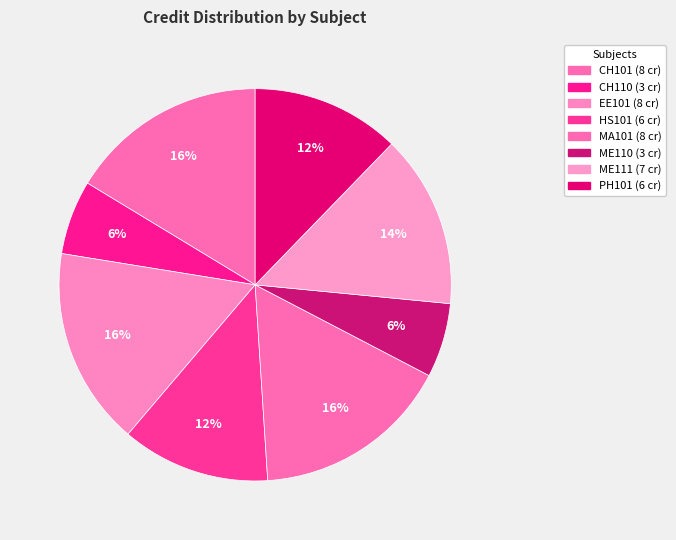

To the nearest percent, what portion does ME111 represent?

14%